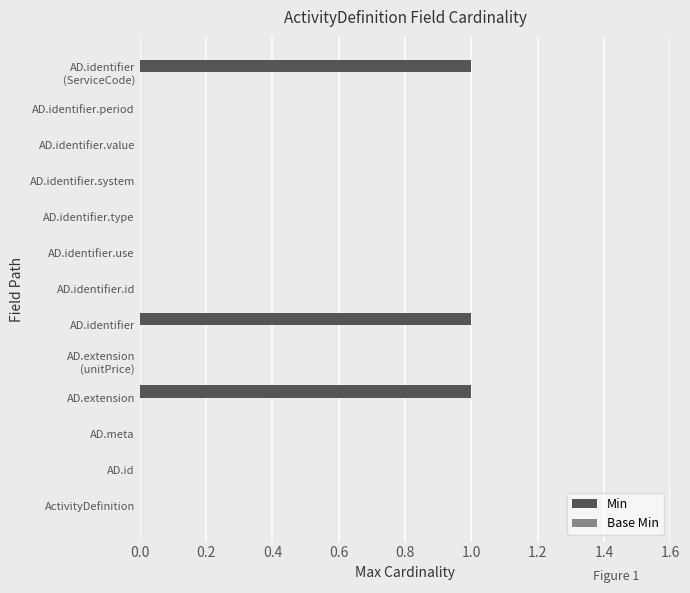

What is the sum of all values?

3